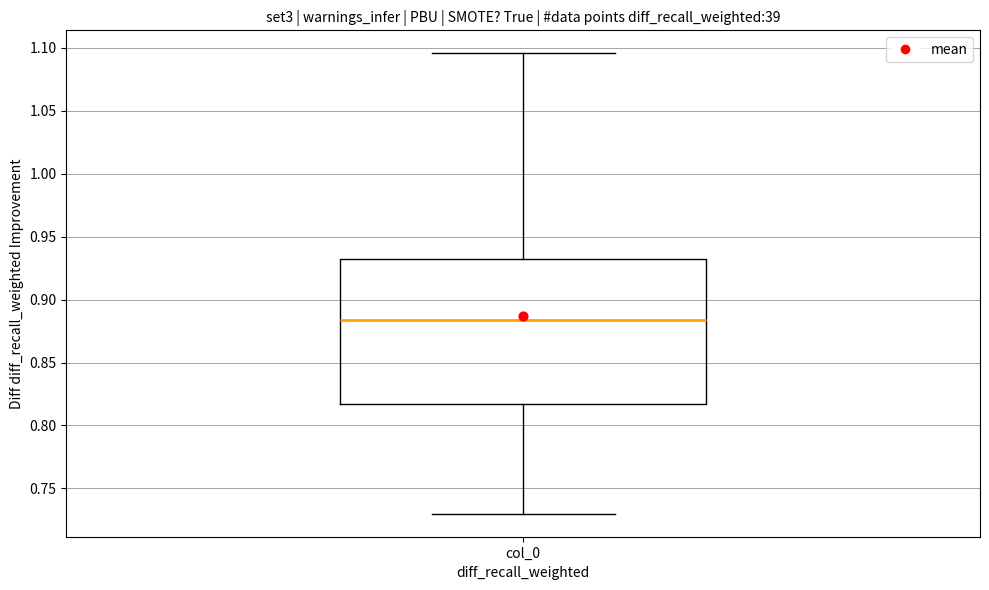

Where does the lower whisker of the box for col_0 end on the y-axis? The values are not printed on the chart, so give them approximately, as read against the axis.

0.730